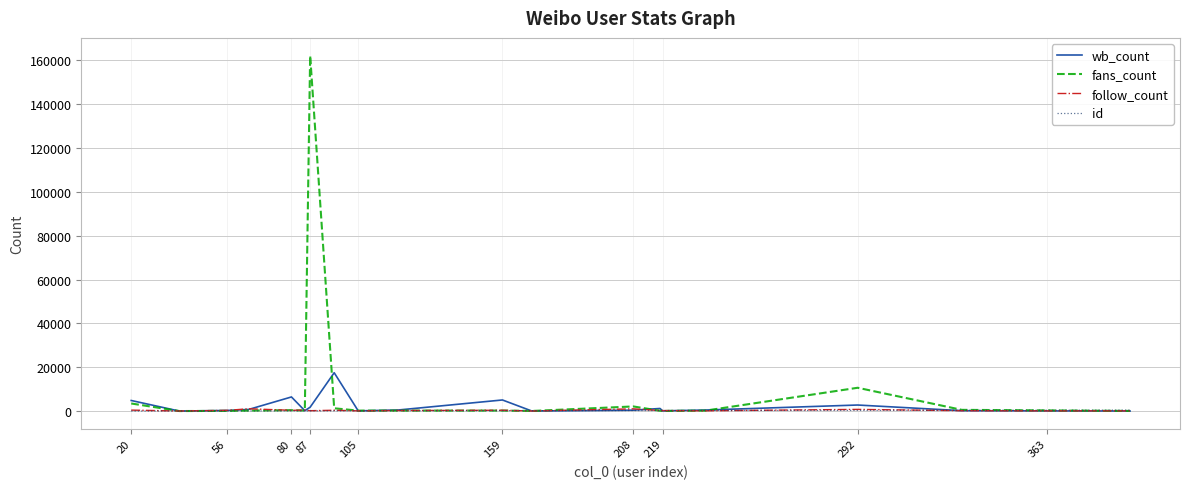

Which series has the largest total across all categories?

fans_count